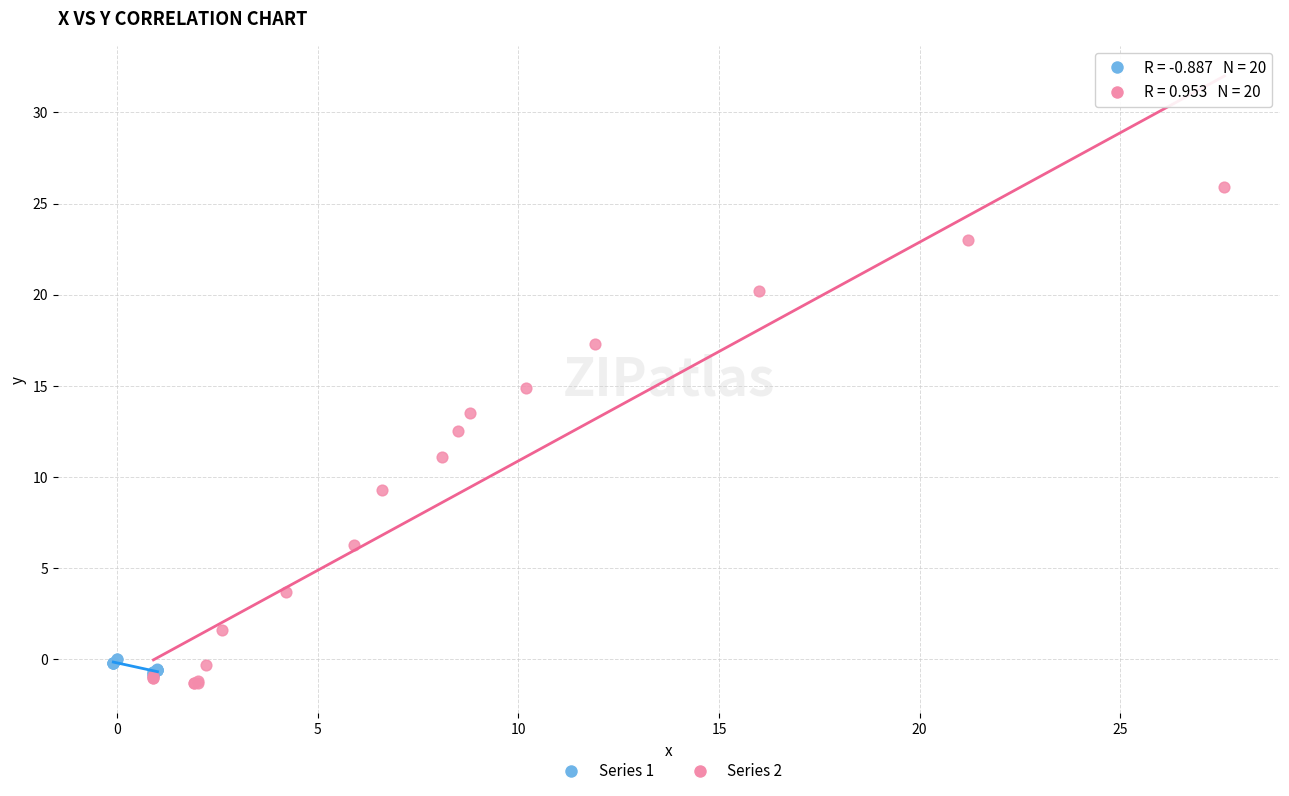

Which series has the largest Y range (max minus min)?

Series 2